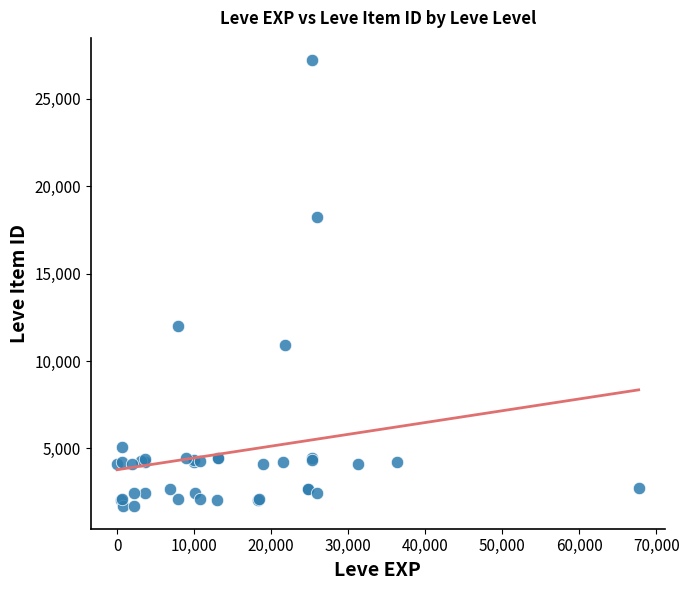

What Y value in the scatter plot is closest to 14448?

12018